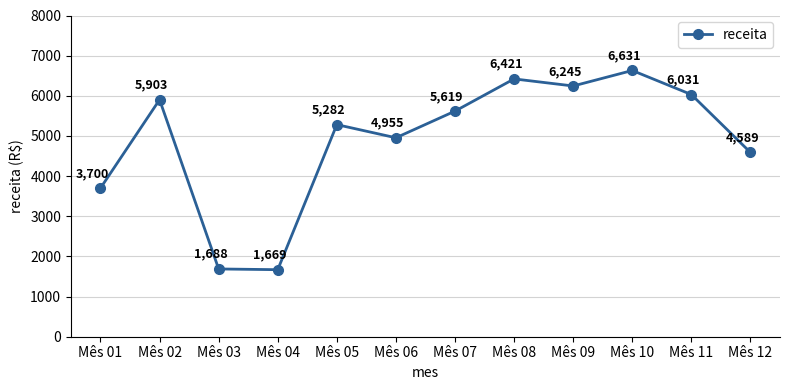

Which category has the lowest value across all series?

Mês 04